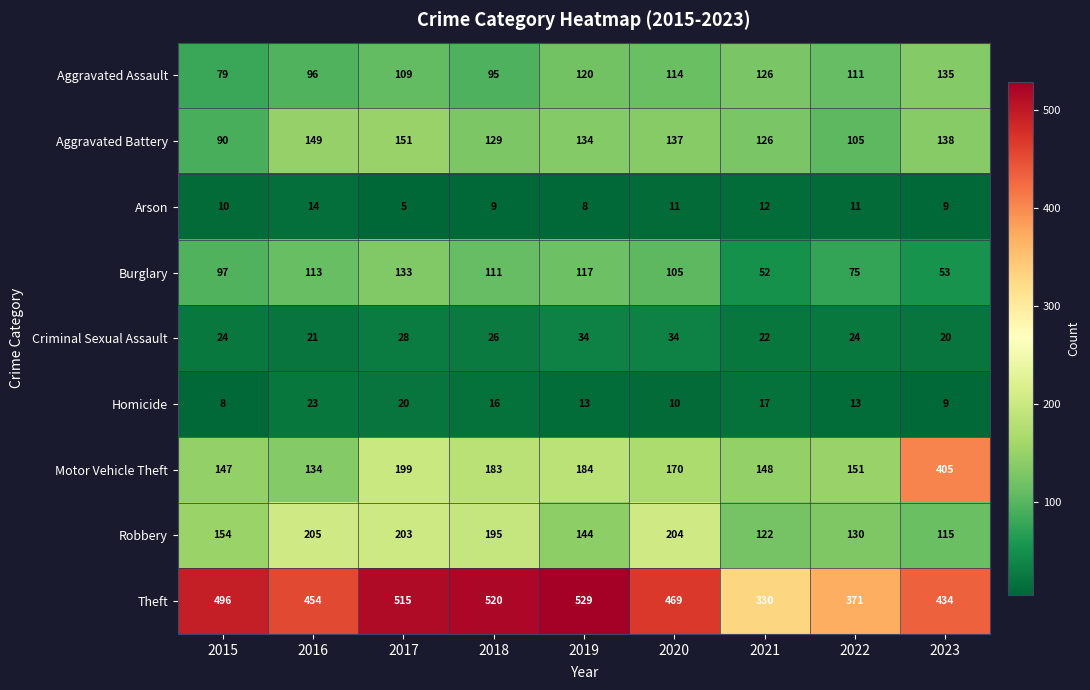

List the labels in order of Robbery value, largest first.

2016, 2020, 2017, 2018, 2015, 2019, 2022, 2021, 2023